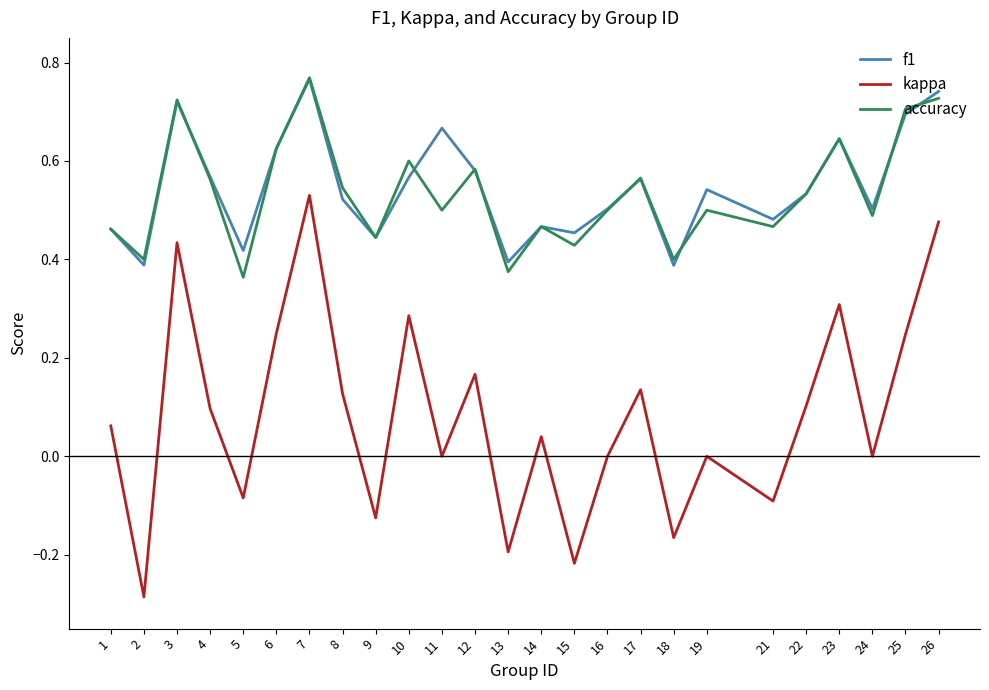

True or false: accuracy has a value of 0.3 at 16.

False